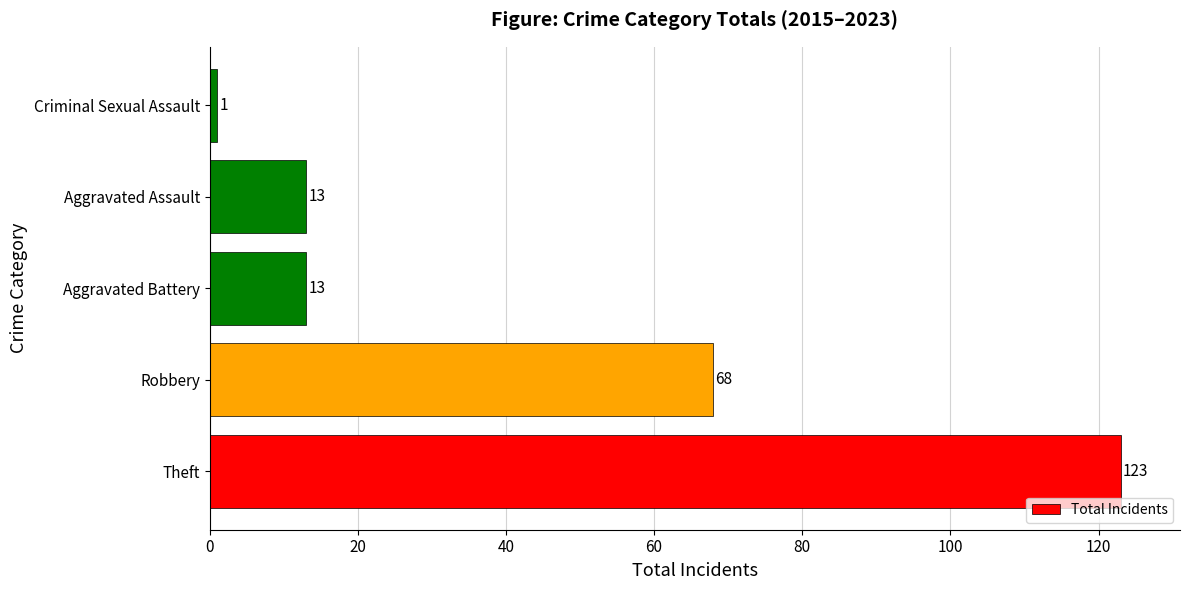

Is it true that the value at Robbery is 29?

False